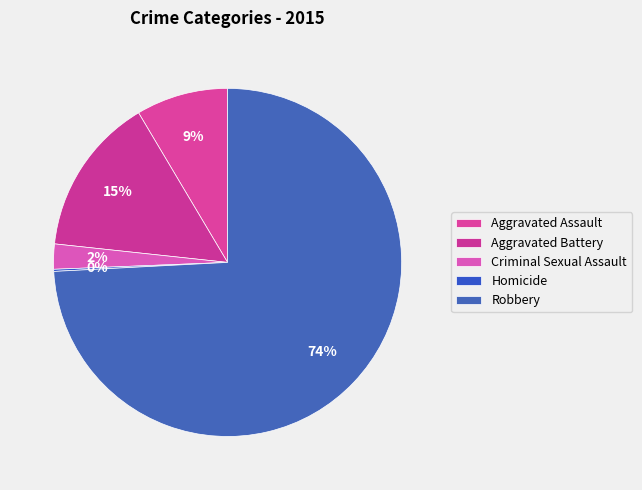

Is the sum of Criminal Sexual Assault and Aggravated Assault greater than half?

No